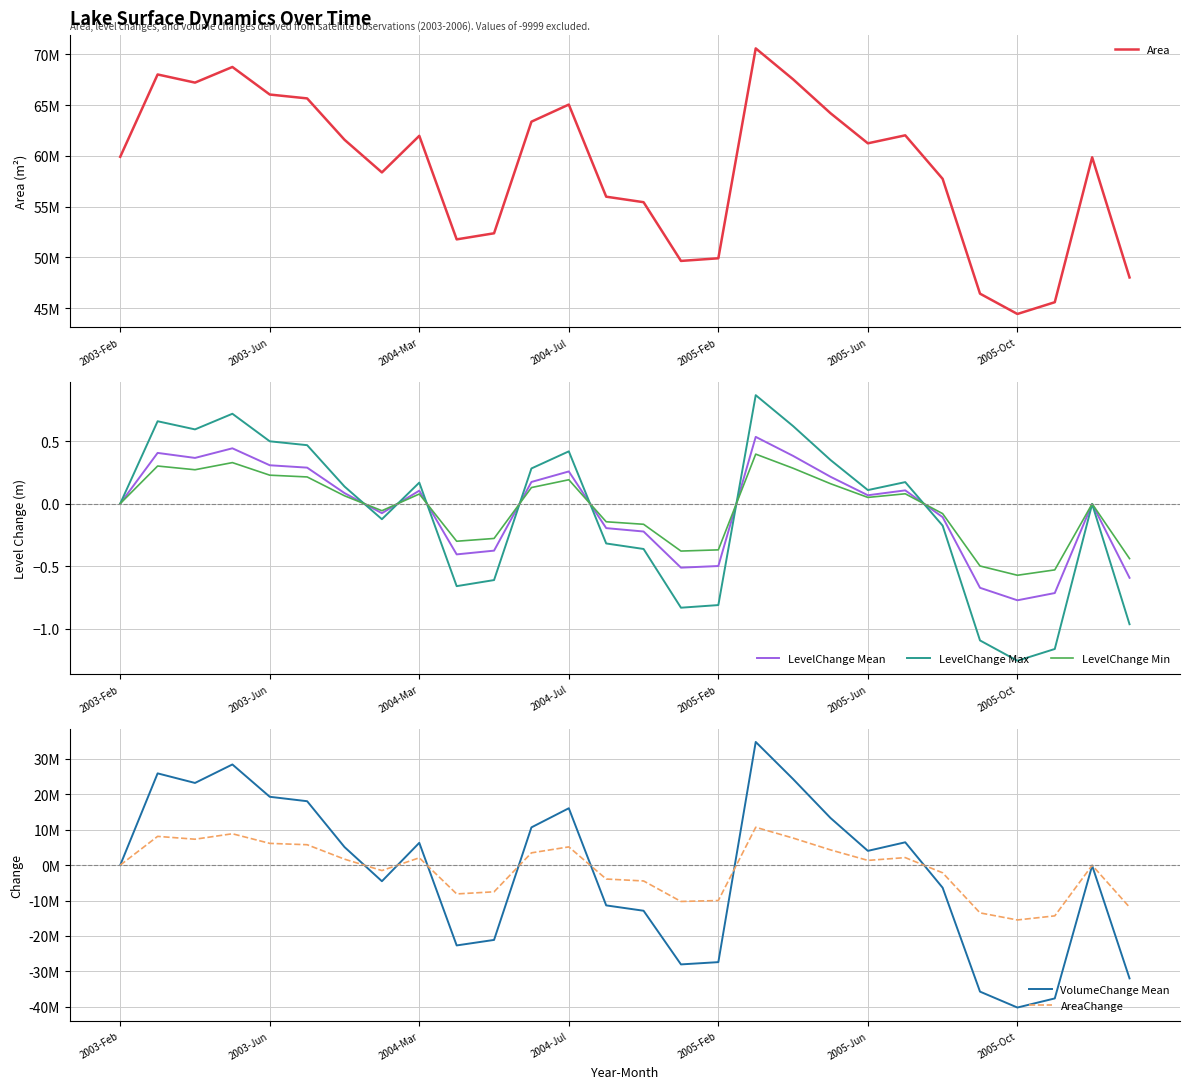

What are all the series names shown in the legend?

Area, LevelChange Mean, LevelChange Max, LevelChange Min, VolumeChange Mean, AreaChange